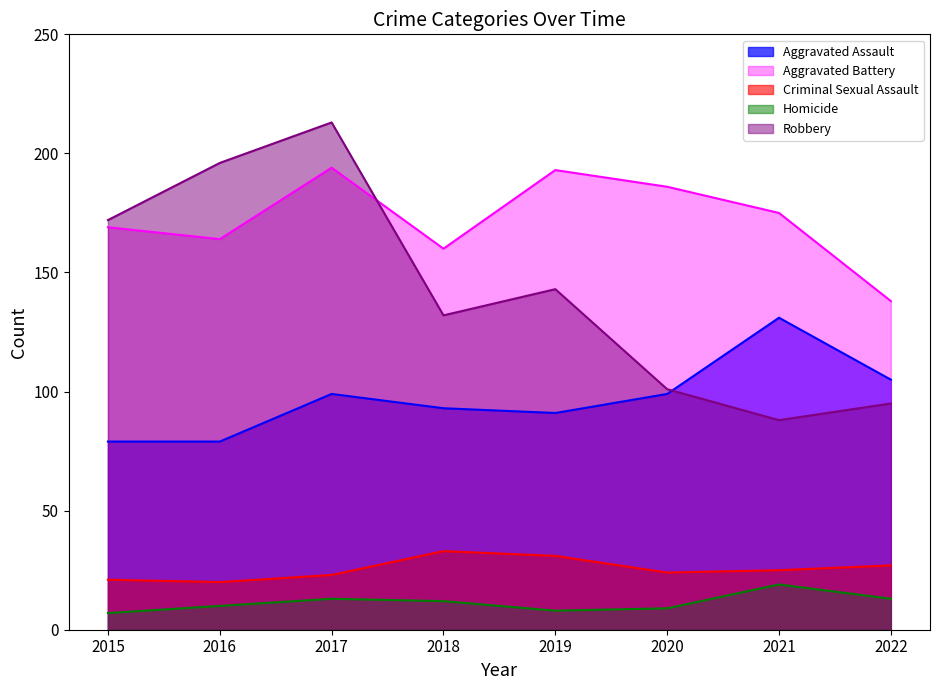

What is the difference between the maximum and minimum values in the Robbery series?

125